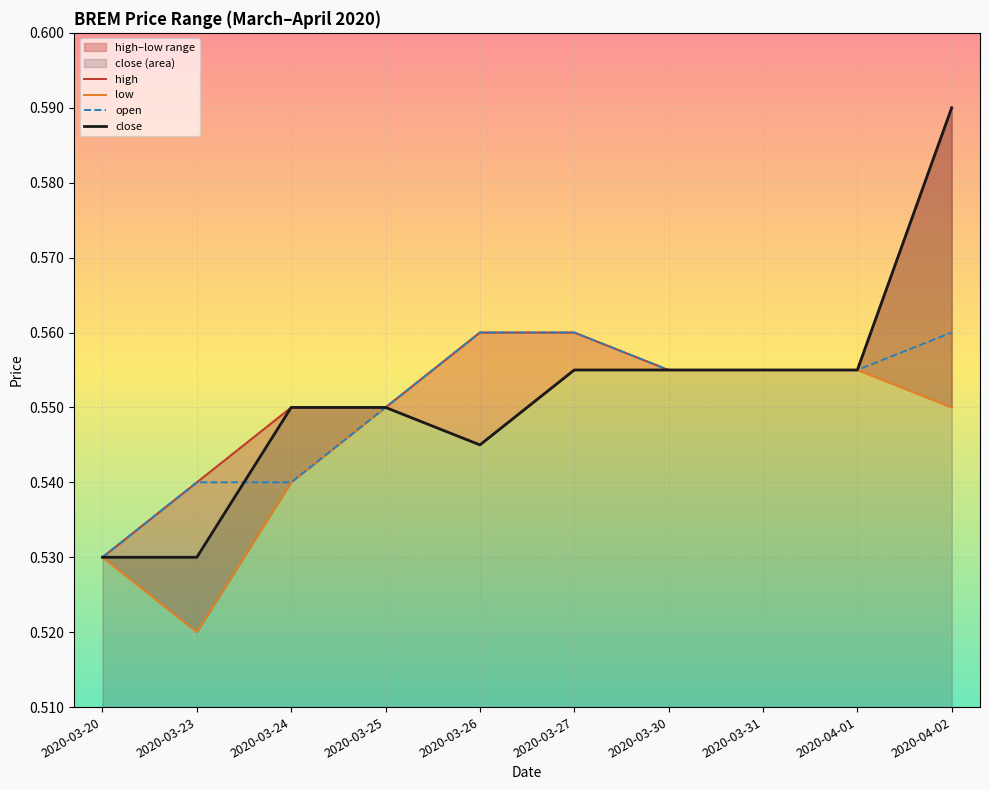

What is the minimum value for high?

0.5